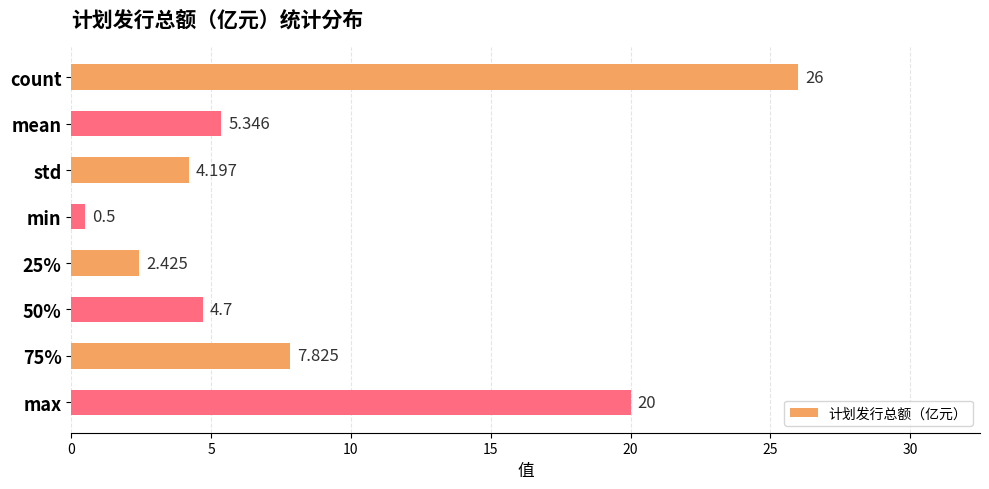

What is the average value?

8.9